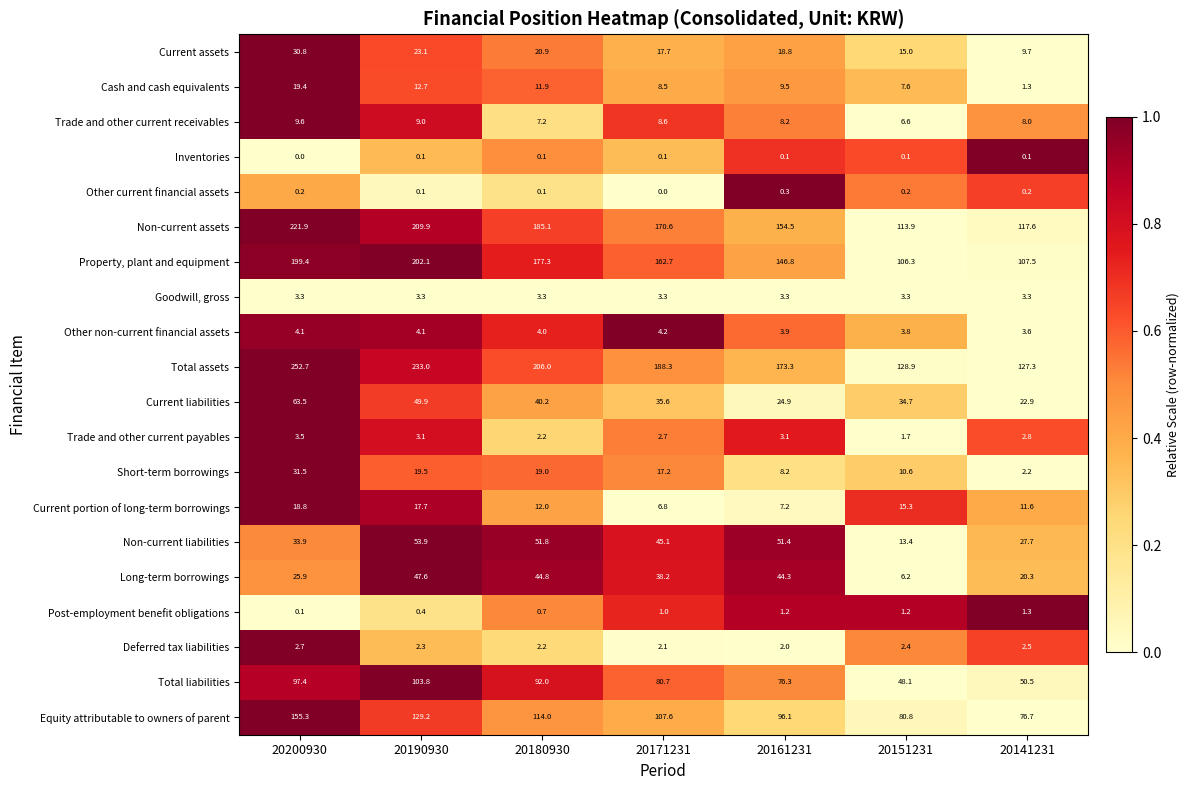

Is it true that Non-current assets equals 79.7 at 20200930?

False